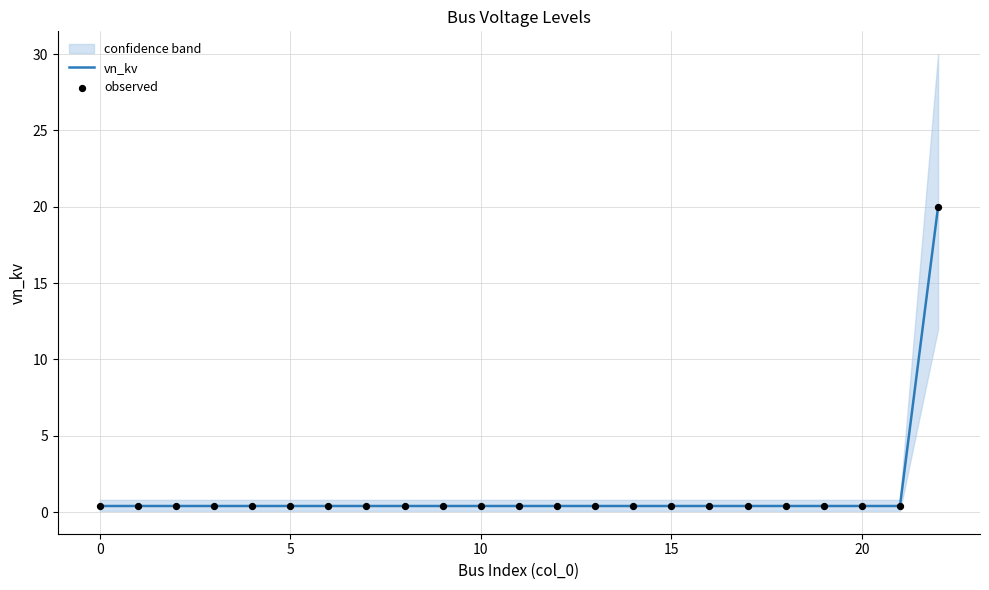

At how many categories does at least one series exceed 12?

1